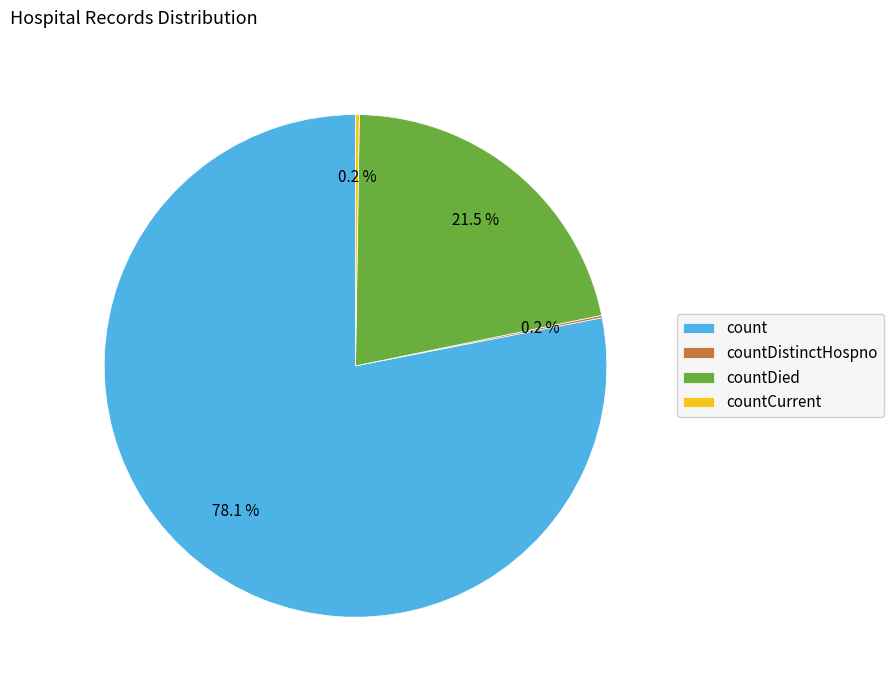

Between count and countDied, which is larger?

count